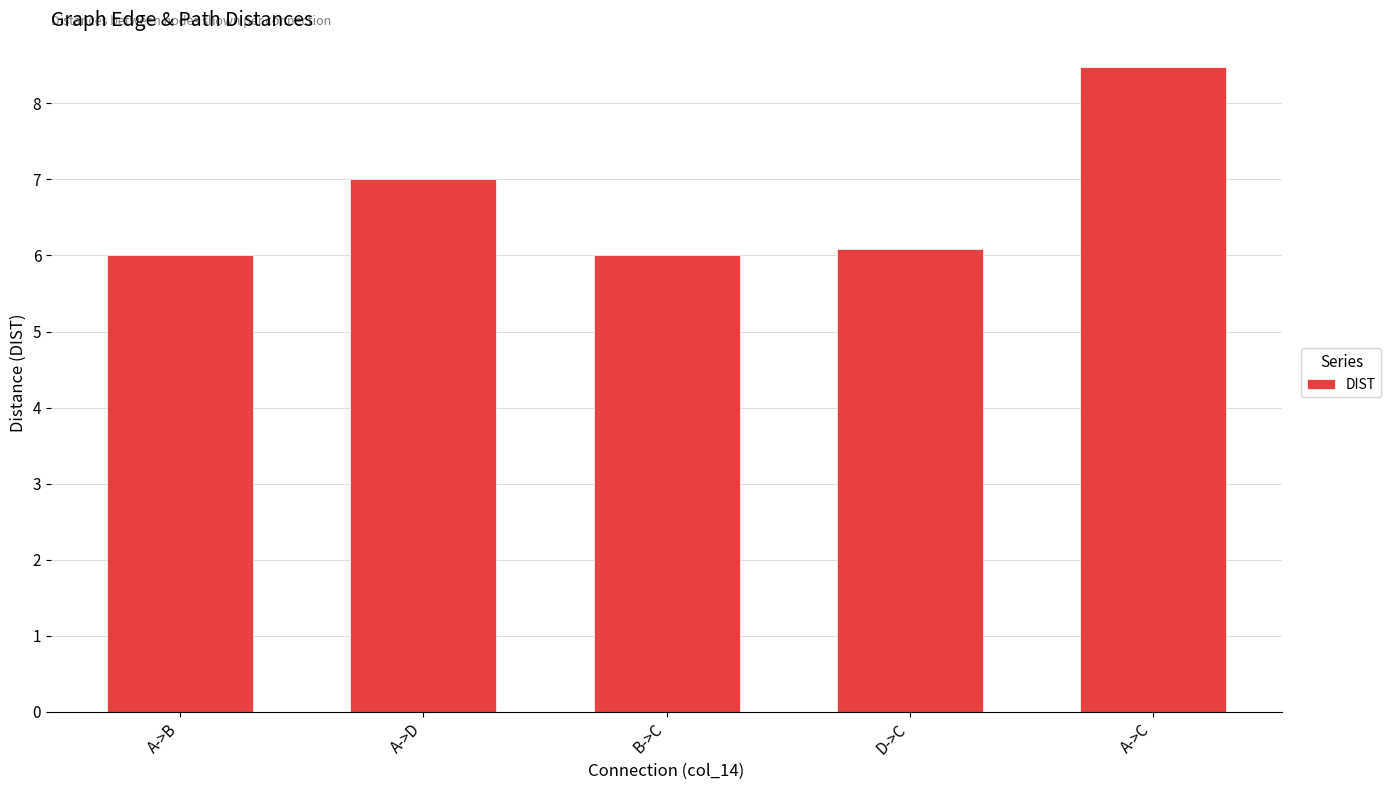

Which label corresponds to the largest value in the chart?

A->C